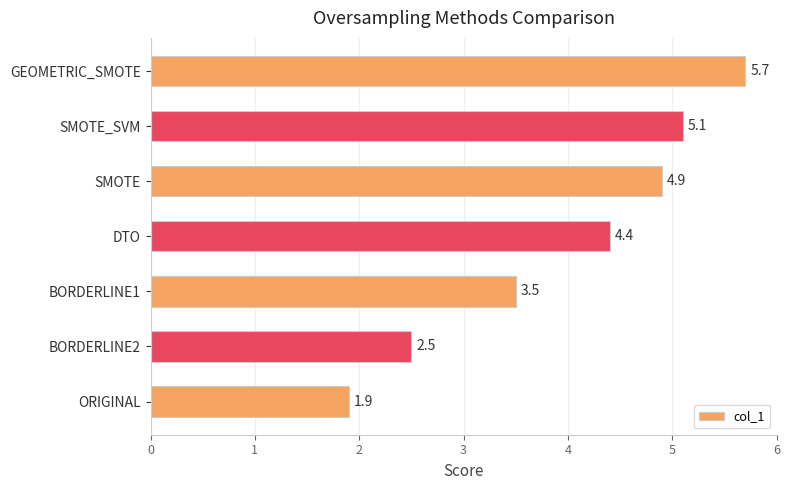

List the labels in order of value, smallest first.

ORIGINAL, BORDERLINE2, BORDERLINE1, DTO, SMOTE, SMOTE_SVM, GEOMETRIC_SMOTE